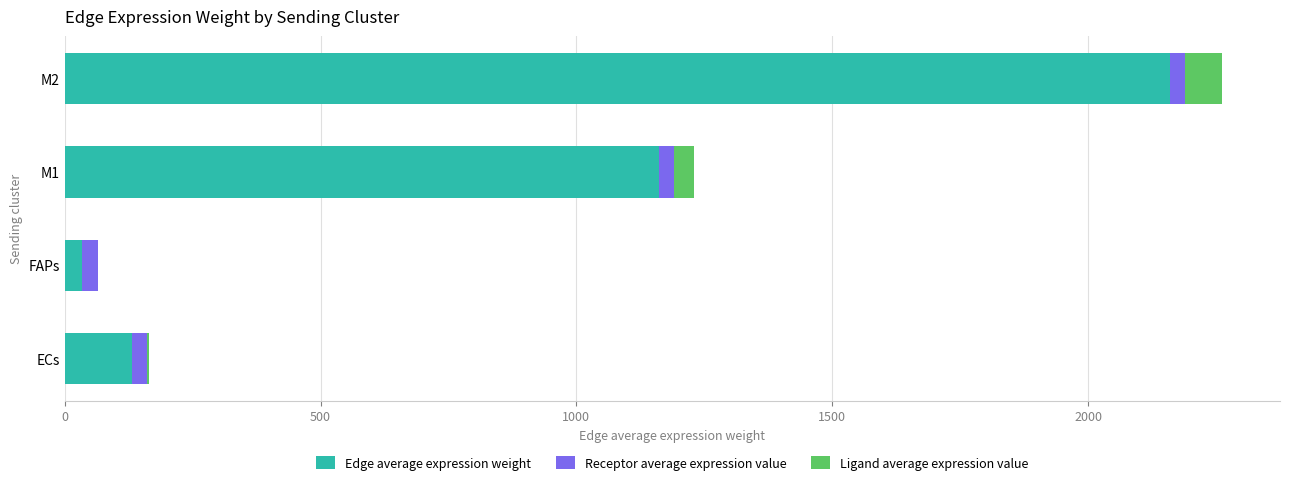

At which category is the sum across all series the highest?

M2